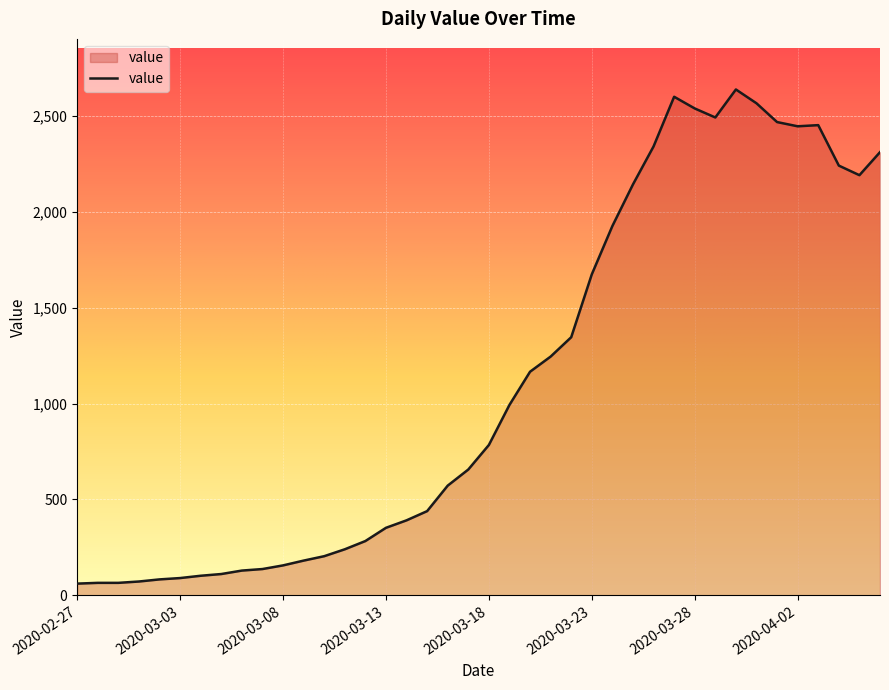

What is the greatest value displayed?

2638